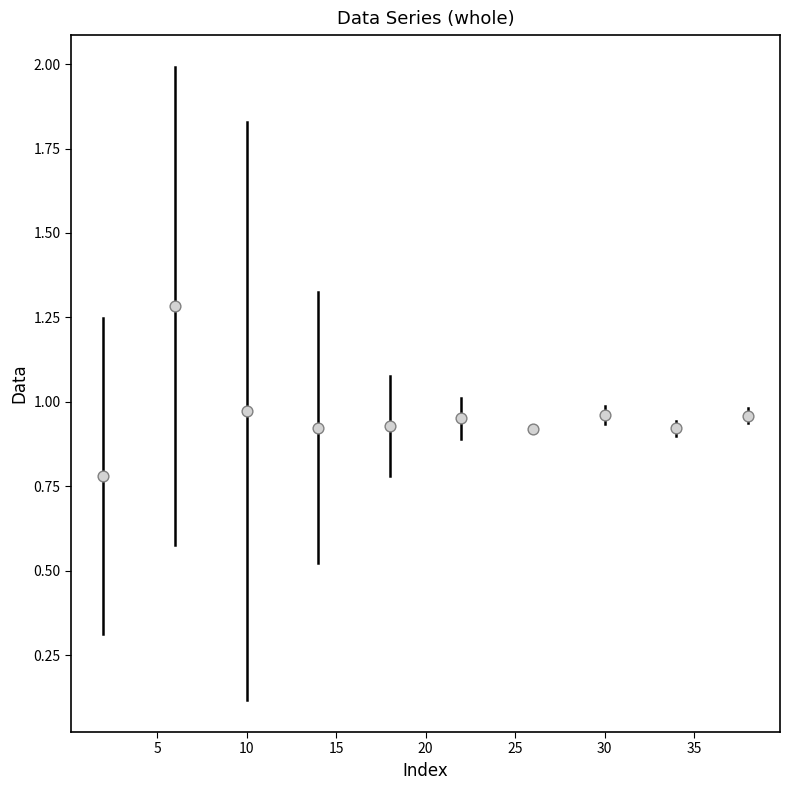

What is the range of Y values (max minus min)?

0.5